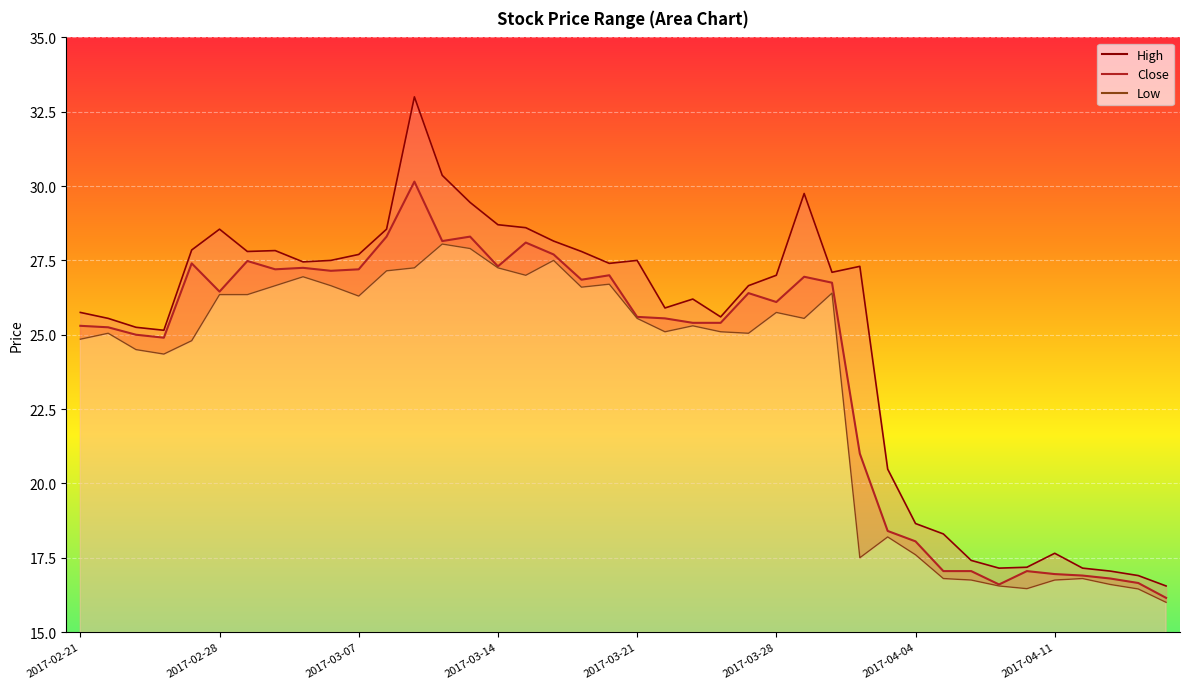

What are all the series names shown in the legend?

High, Close, Low